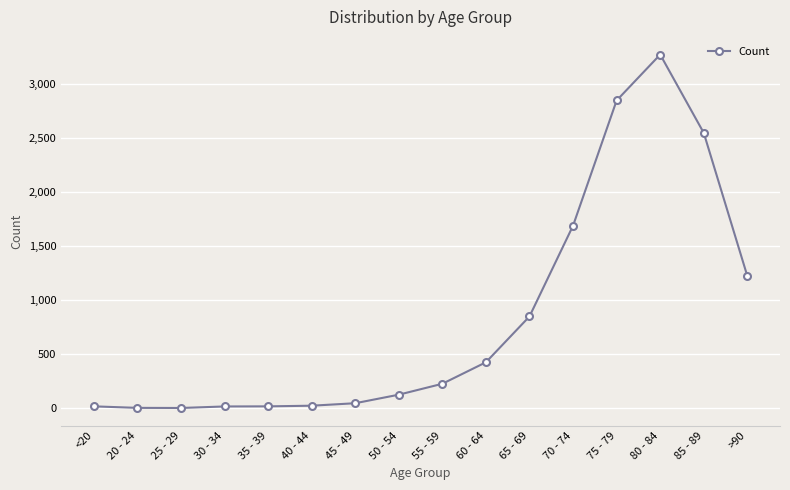

Read the value at 70 - 74.

1690